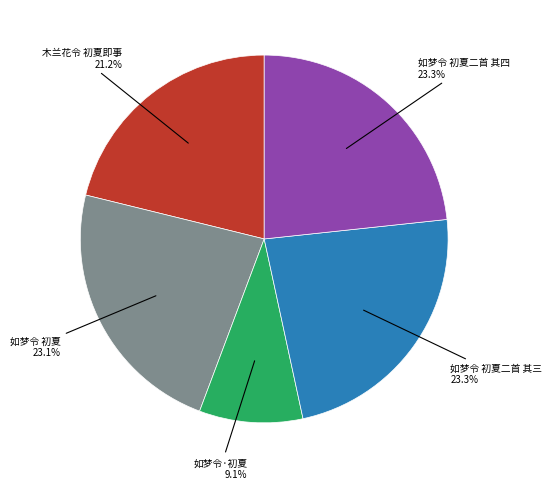

Is there a majority slice in this chart?

No